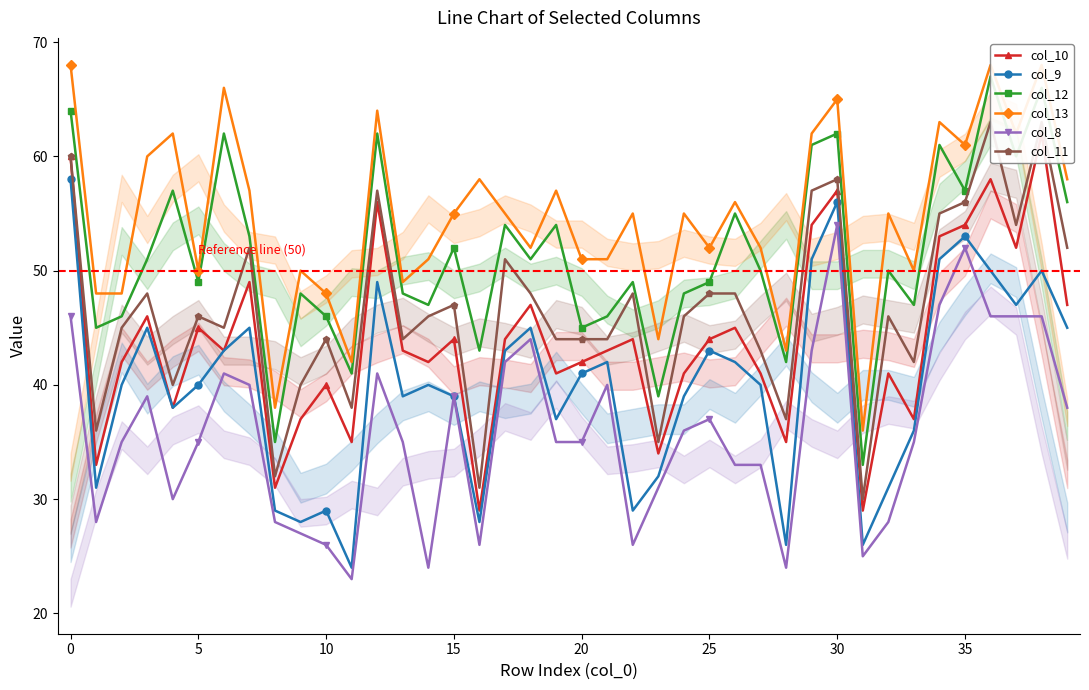

Reading right to left, what are all the values shown in this chart?

col_10: 47	62	52	58	54	53	37	41	29	57	54	35	41	45	44	41	34	44	43	42	41	47	44	29	44	42	43	56	35	40	37	31	49	43	45	38	46	42	33	60
col_9: 45	50	47	50	53	51	36	31	26	56	51	26	40	42	43	39	32	29	42	41	37	45	43	28	39	40	39	49	24	29	28	29	45	43	40	38	45	40	31	58
col_12: 56	66	60	67	57	61	47	50	33	62	61	42	50	55	49	48	39	49	46	45	54	51	54	43	52	47	48	62	41	46	48	35	53	62	49	57	51	46	45	64
col_13: 58	68	62	68	61	63	50	55	36	65	62	43	52	56	52	55	44	55	51	51	57	52	55	58	55	51	49	64	42	48	50	38	57	66	50	62	60	48	48	68
col_8: 38	46	46	46	52	47	35	28	25	54	43	24	33	33	37	36	31	26	40	35	35	44	42	26	39	24	35	41	23	26	27	28	40	41	35	30	39	35	28	46
col_11: 52	63	54	63	56	55	42	46	30	58	57	37	43	48	48	46	35	48	44	44	44	48	51	31	47	46	44	57	38	44	40	32	52	45	46	40	48	45	36	60